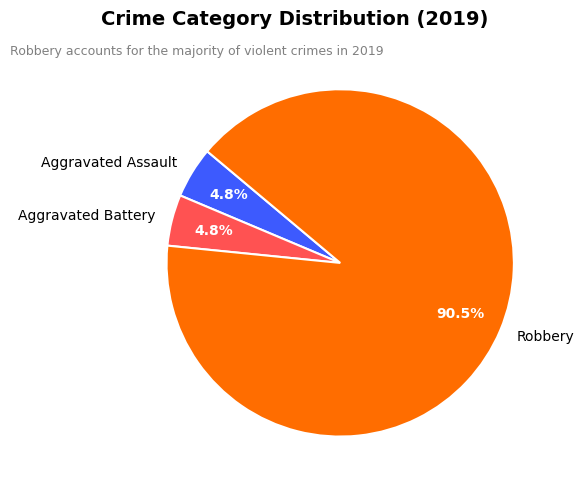

How many slices are in this pie chart?

3